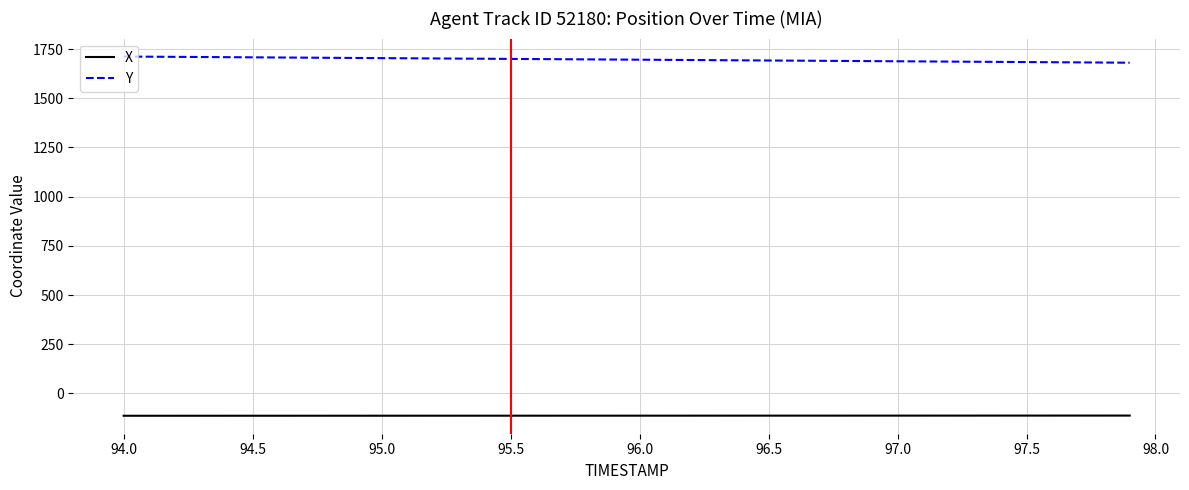

At how many categories does at least one series exceed 1000?

40